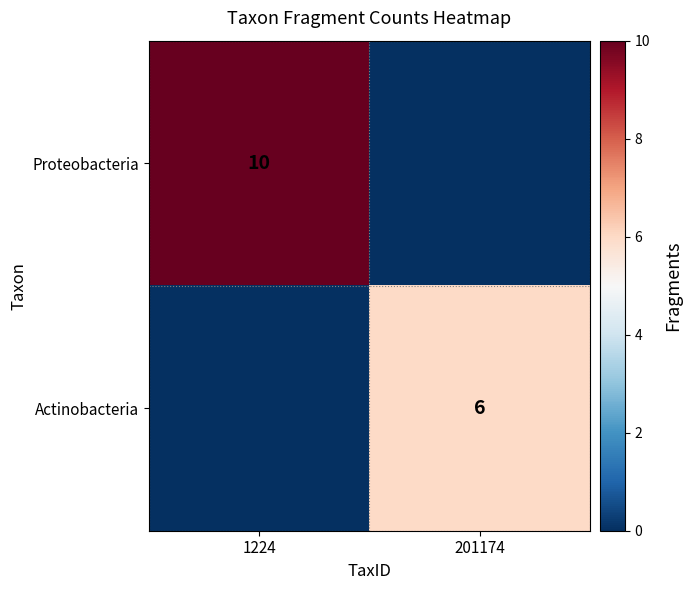

How many distinct data groups are displayed?

2